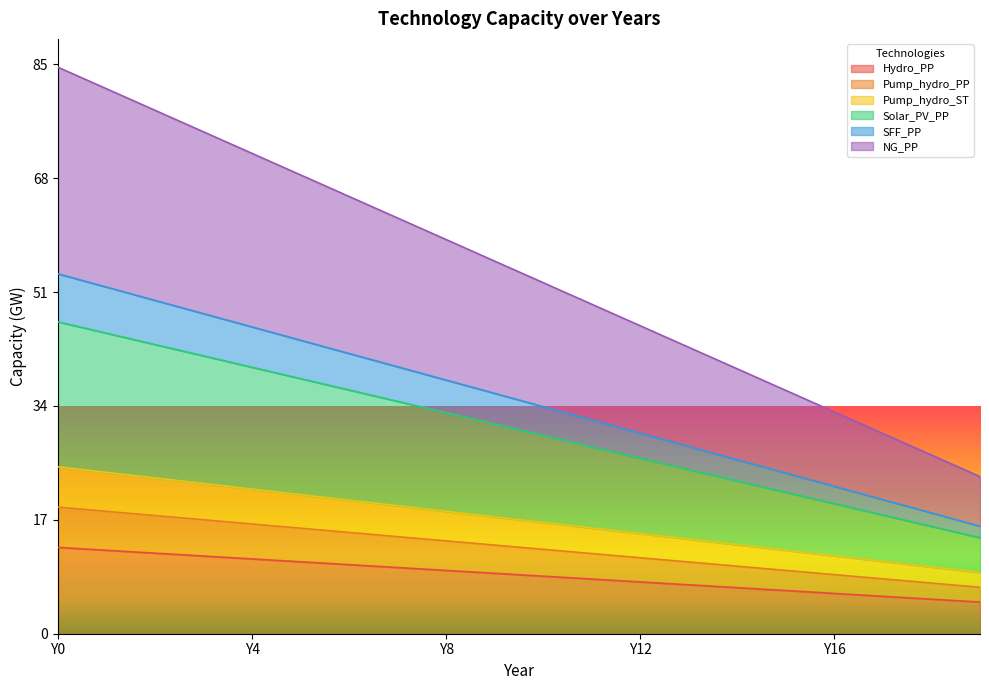

At how many categories does at least one series exceed 10?

20